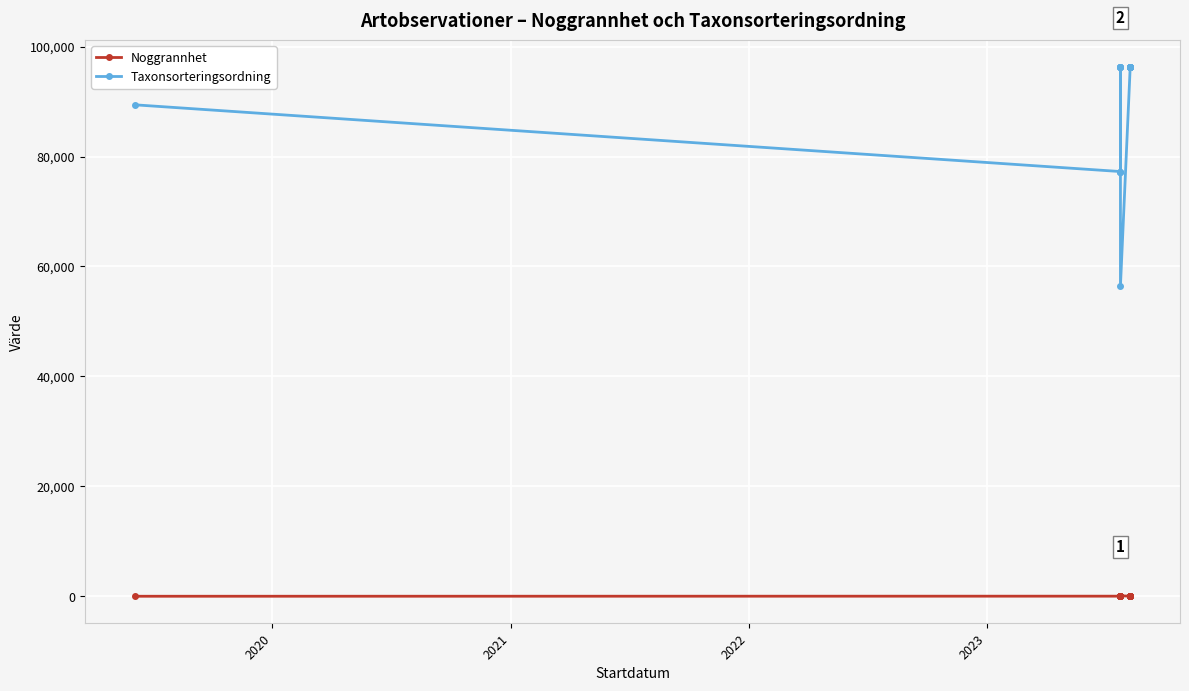

What are all the series names shown in the legend?

Noggrannhet, Taxonsorteringsordning